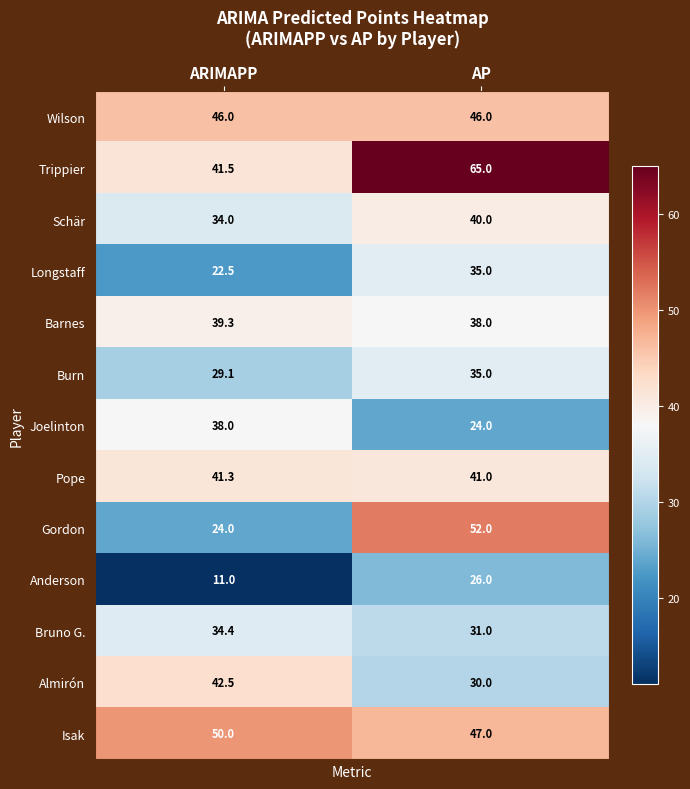

True or false: Joelinton has a value of 24.0 at AP.

True